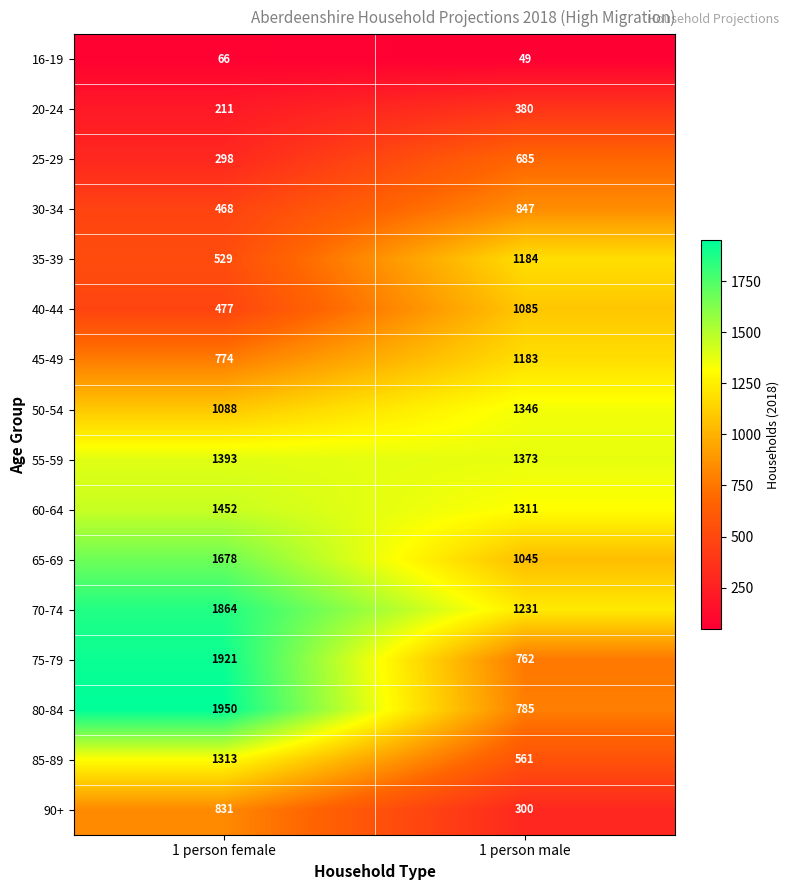

Which series has the largest total across all categories?

70-74